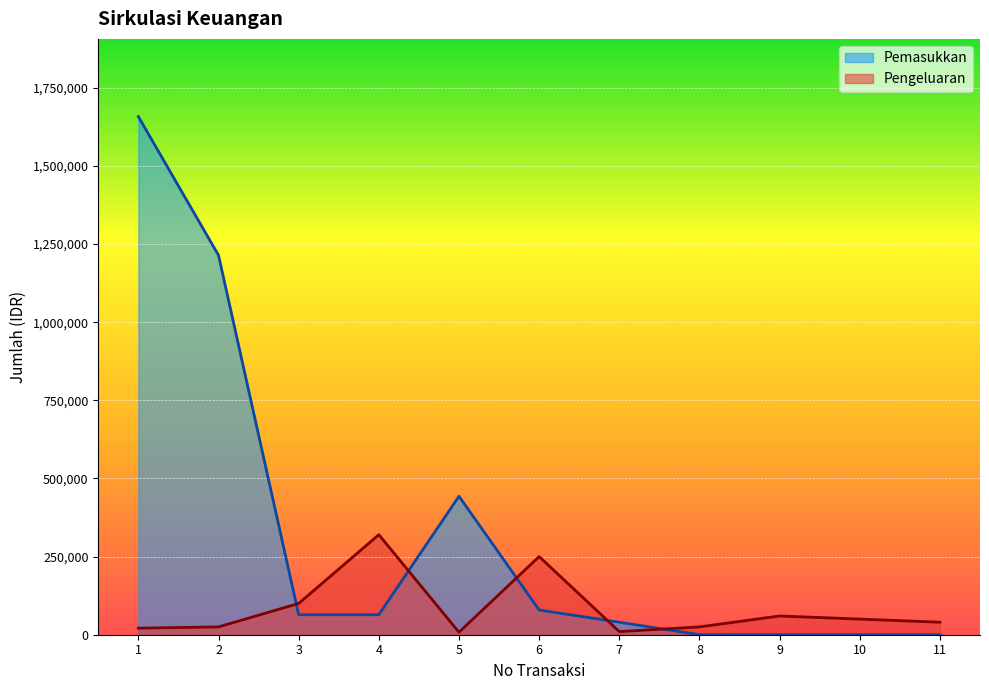

Between 3 and 7, which is larger?

3